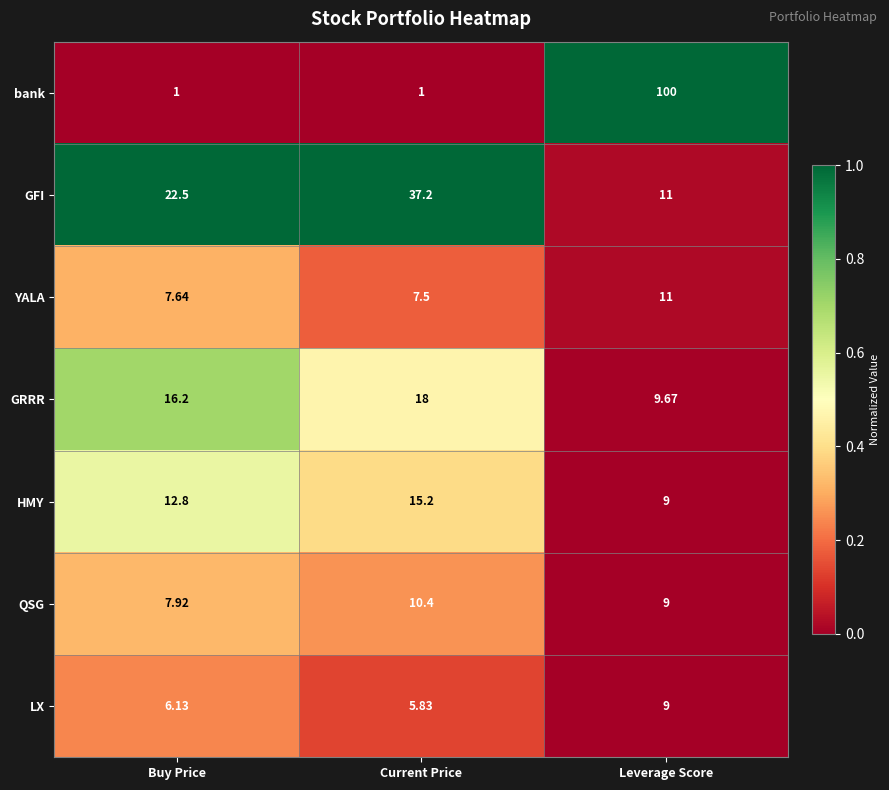

How many data points does each series have?

3